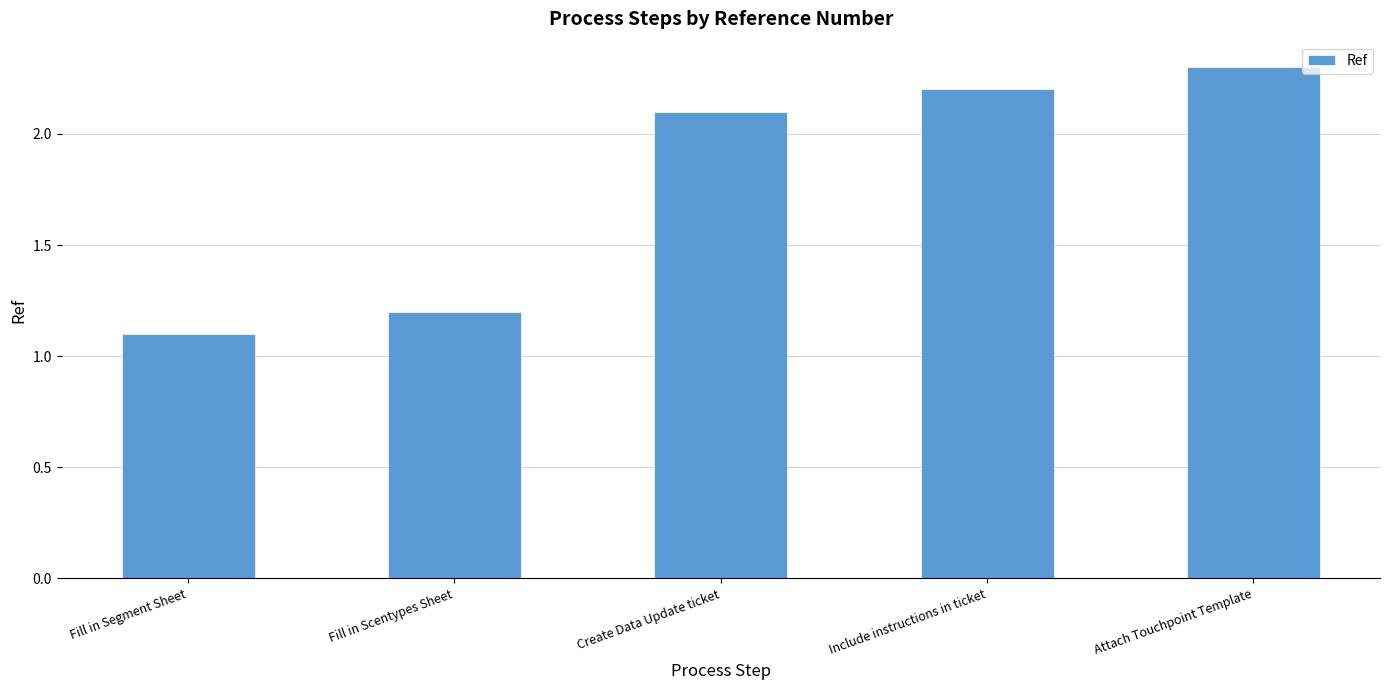

At which category does the chart reach its minimum across all series?

Fill in Segment Sheet